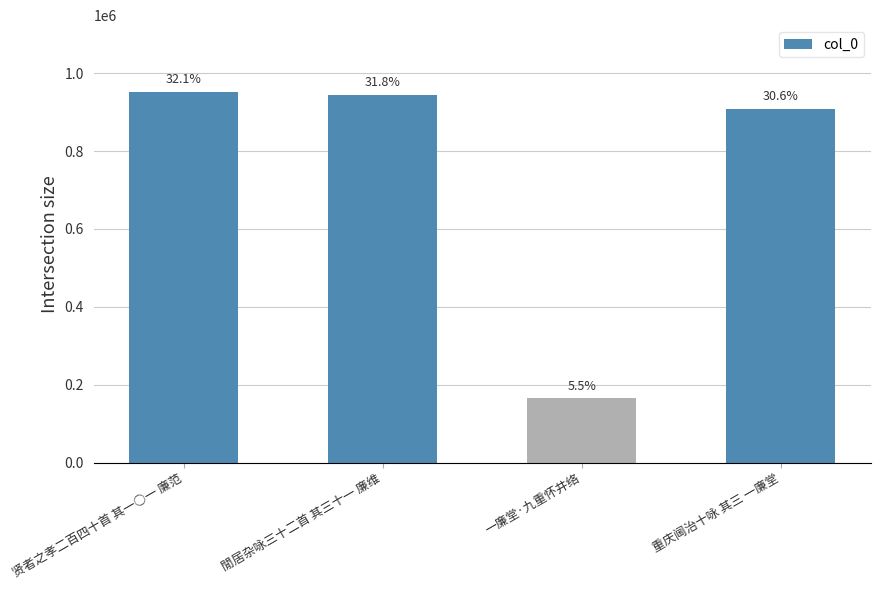

What is the value of the 2nd bar from the left?

944480